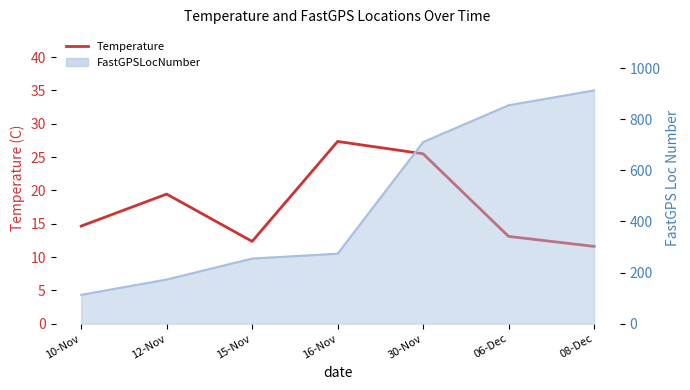

What position from the left is 15-Nov?

3